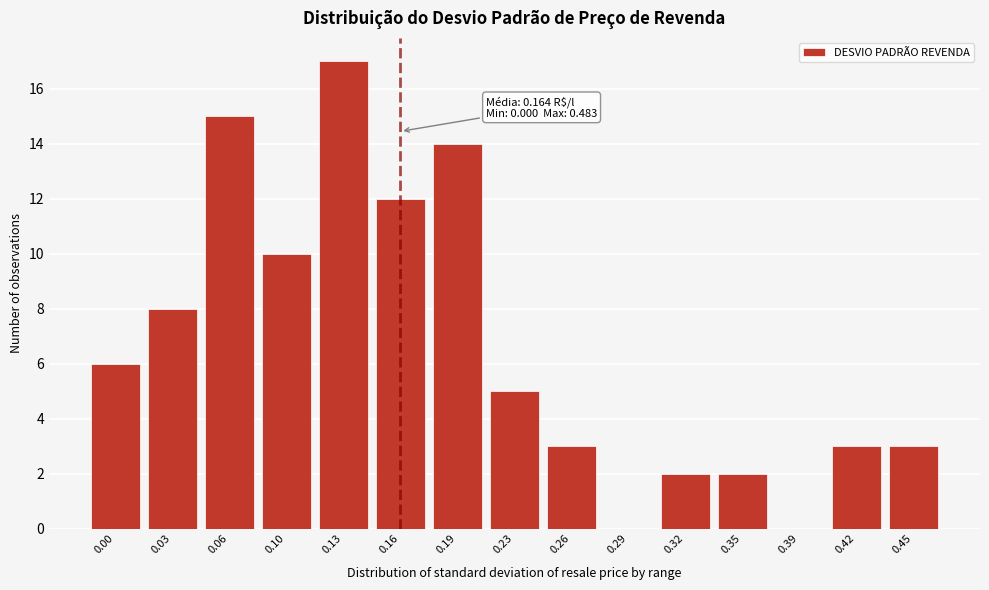

Reading left to right, list all the values displayed in this chart.

0.00=6	0.03=8	0.06=15	0.10=10	0.13=17	0.16=12	0.19=14	0.23=5	0.26=3	0.29=0	0.32=2	0.35=2	0.39=0	0.42=3	0.45=3